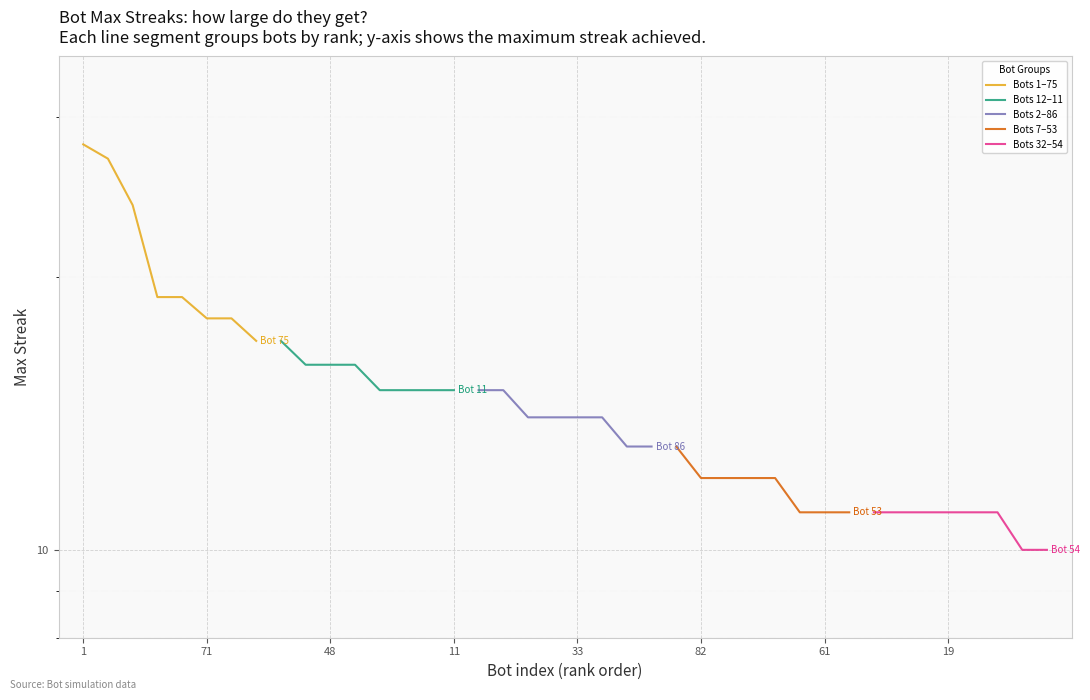

True or false: Bots 2–86 and Bots 32–54 cross at least once.

False